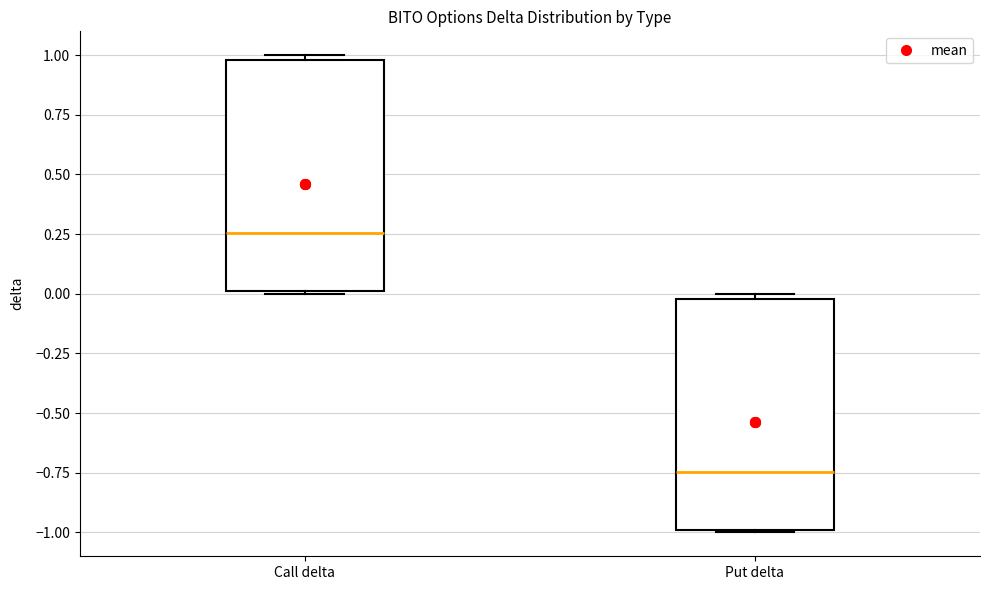

Where does the median line of the box for Put delta sit on the y-axis? The values are not printed on the chart, so give them approximately, as read against the axis.

-0.75